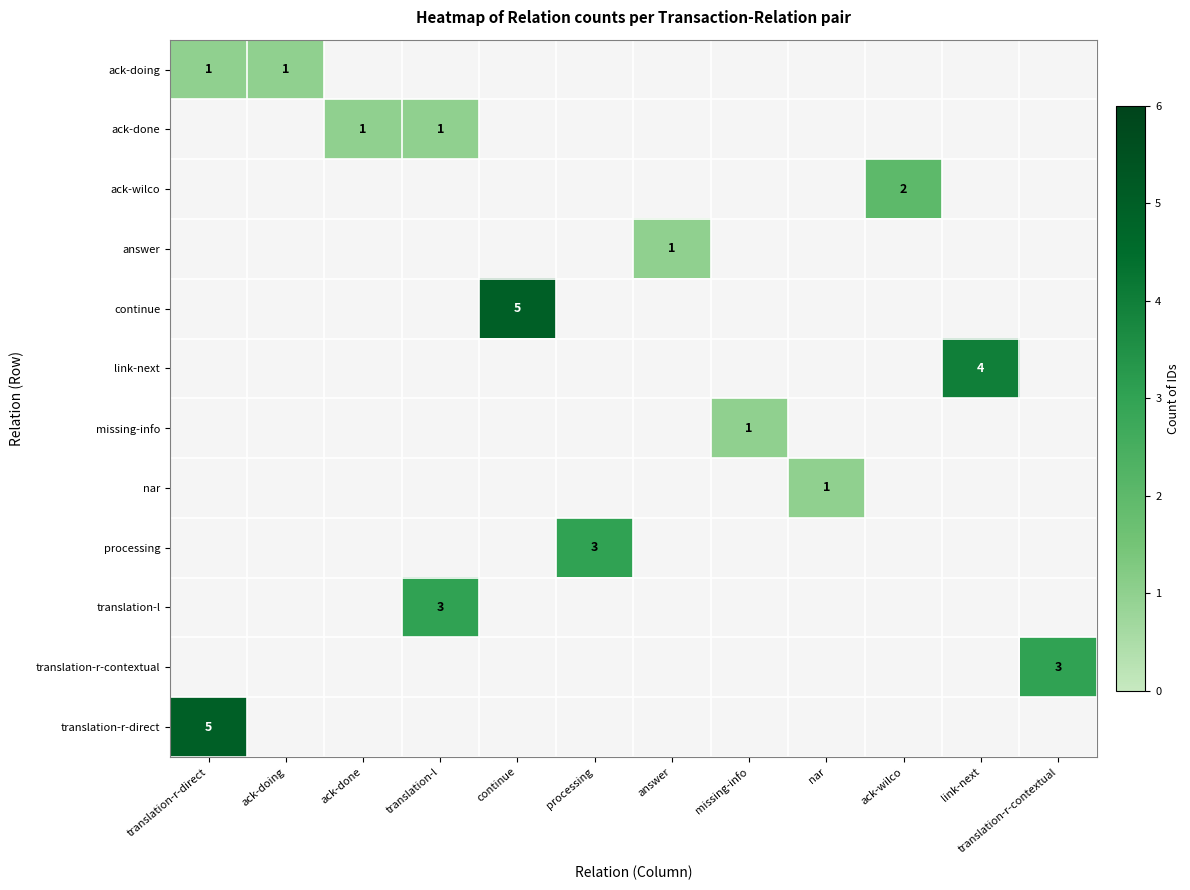

At how many categories does at least one series exceed 4?

2